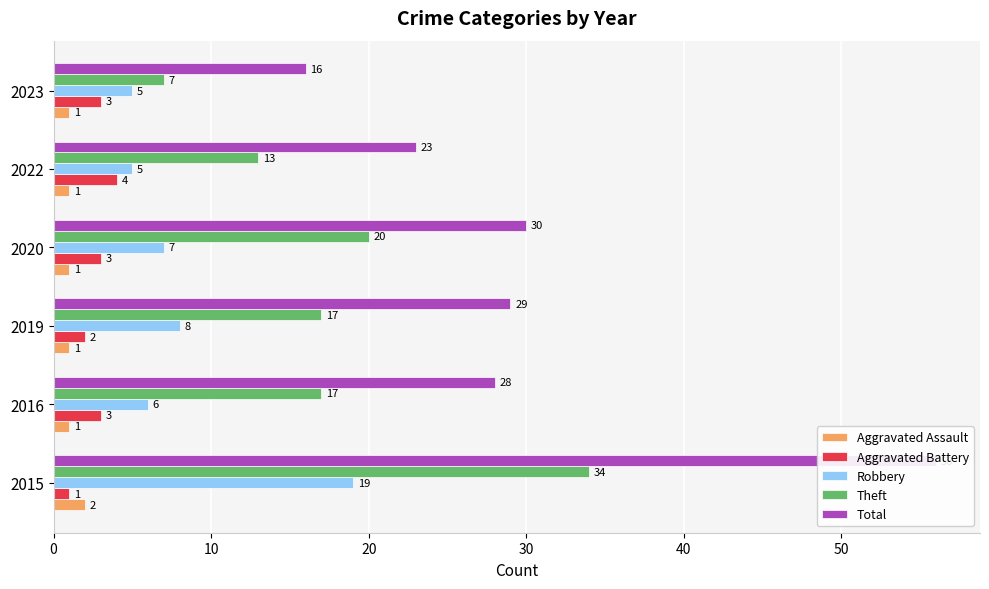

Does the chart contain any negative values?

No